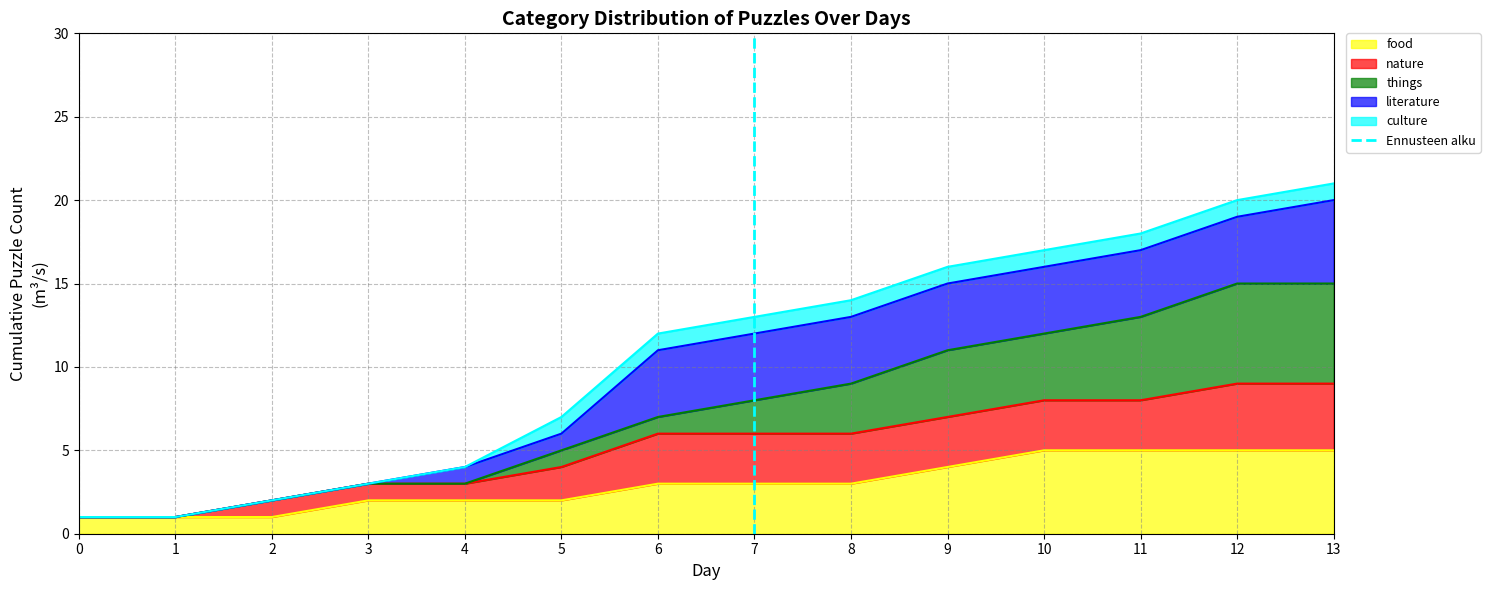

Is it true that food equals 2 at 5?

True